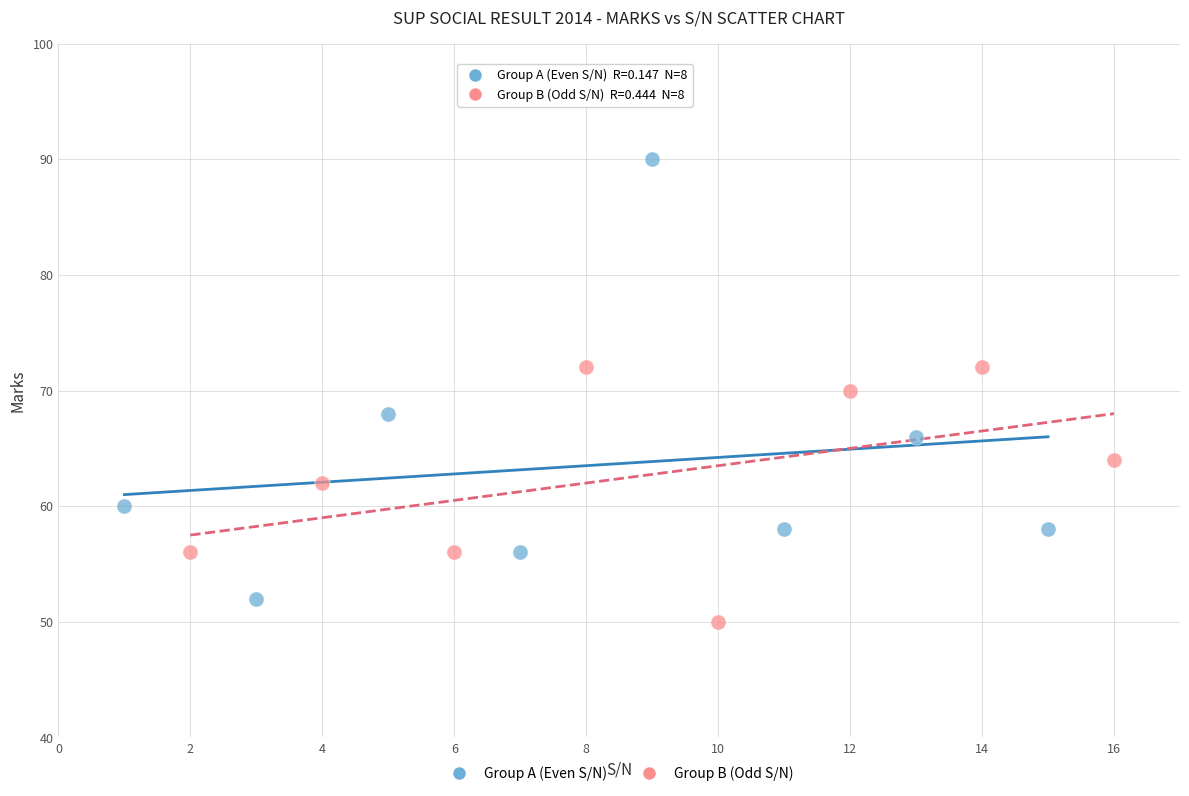

Which series contains the highest Y value?

Group A (Even S/N)